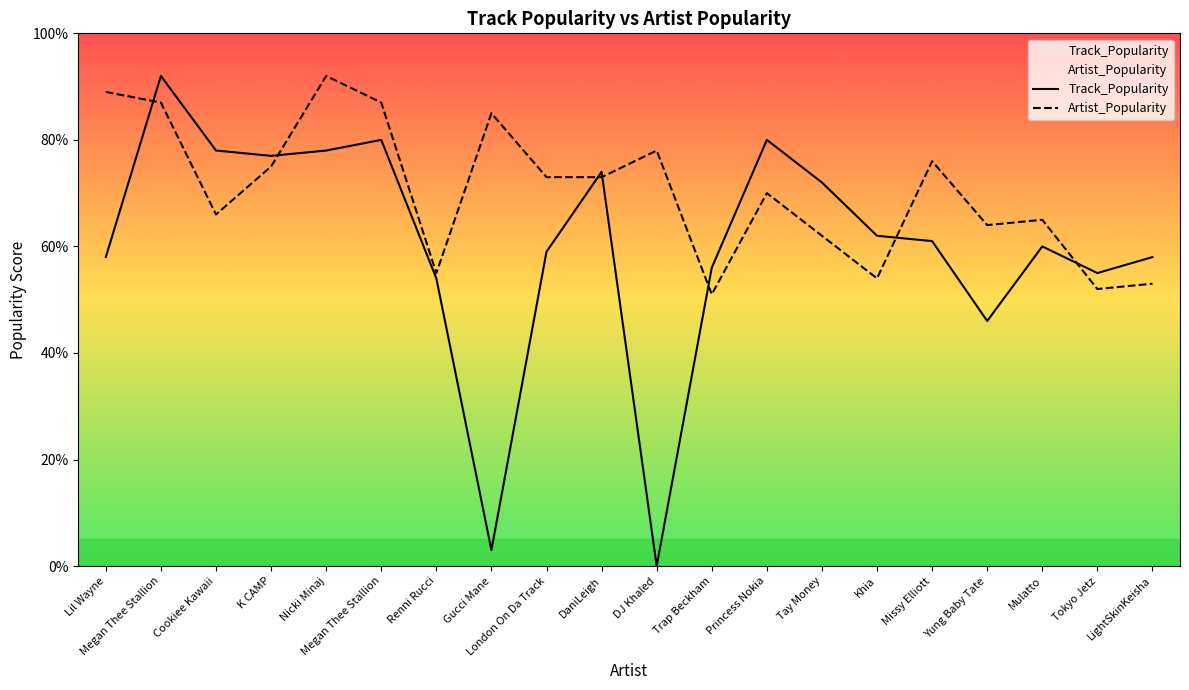

Is this an area chart (filled region under the line)?

No